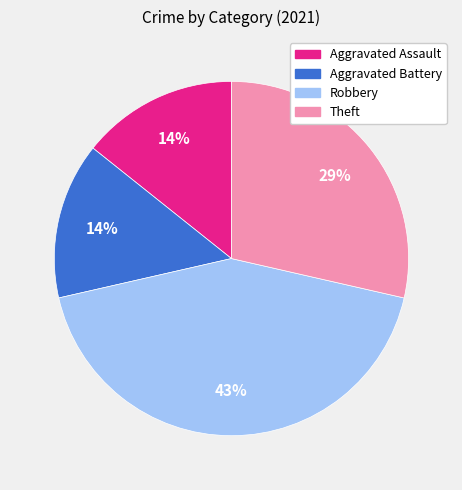

Is there any slice that represents more than half of the pie?

No